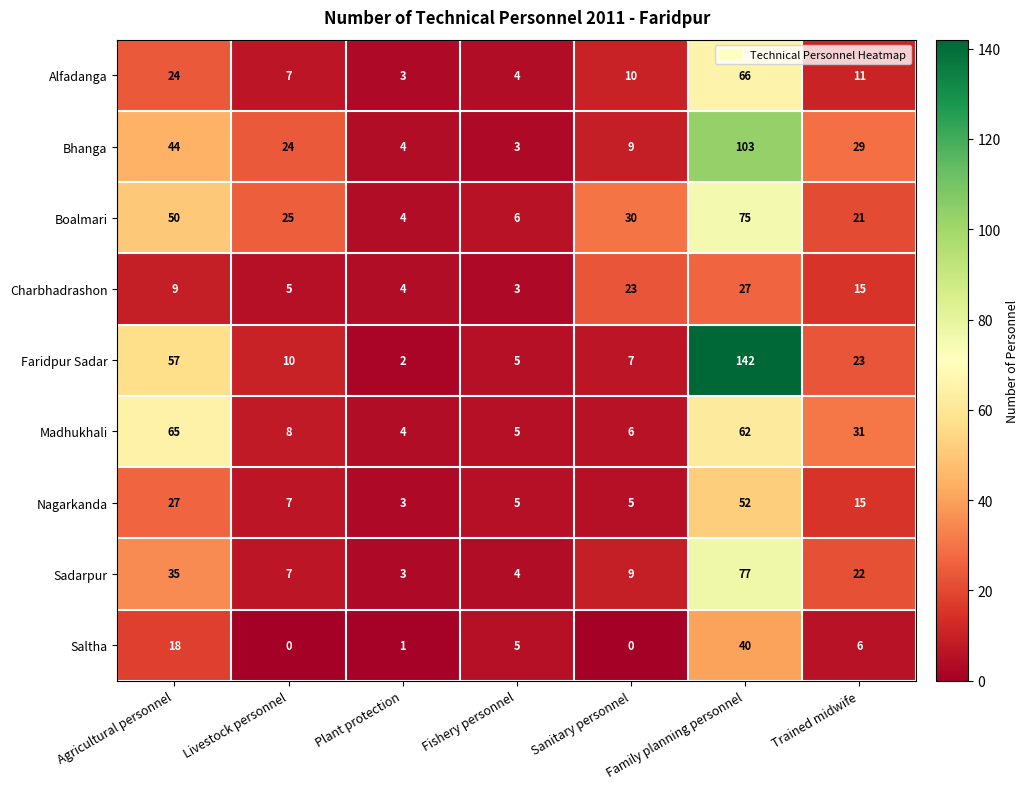

What is the average value of the Boalmari series?

30